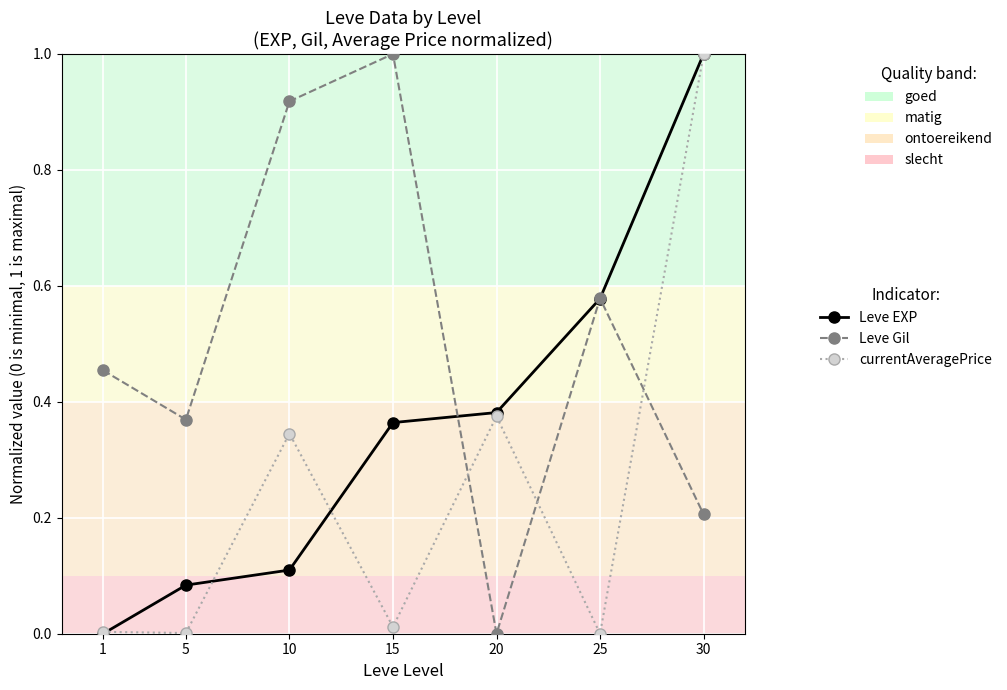

In currentAveragePrice, how many points are lower than both neighbors (excluding endpoints)?

3